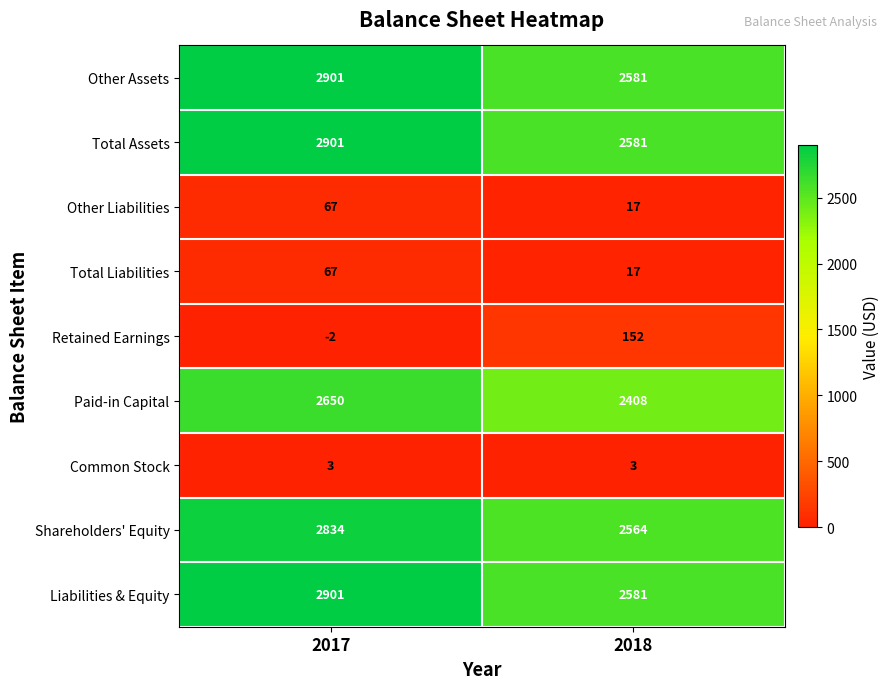

How many series are shown in this chart?

9